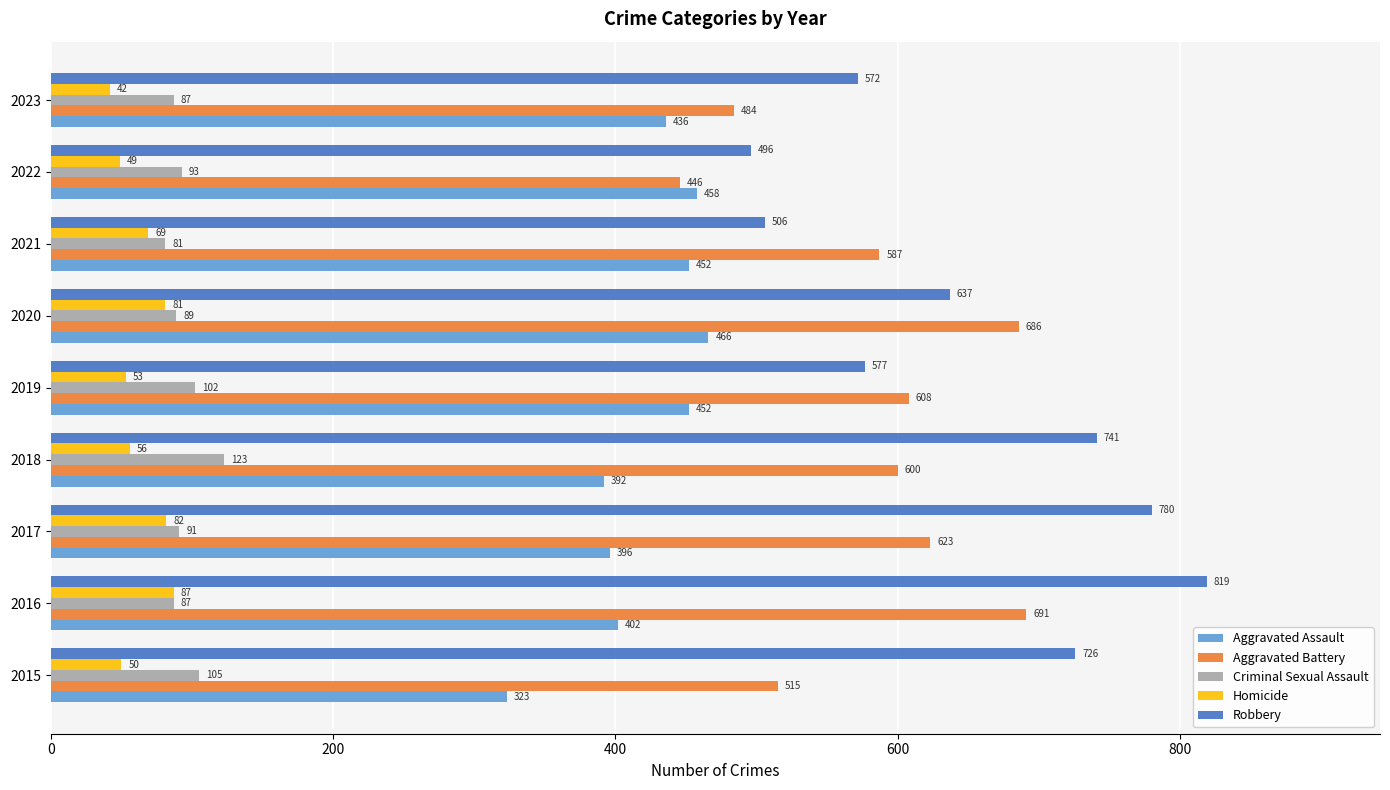

List the labels in order of Homicide value, largest first.

2016, 2017, 2020, 2021, 2018, 2019, 2015, 2022, 2023